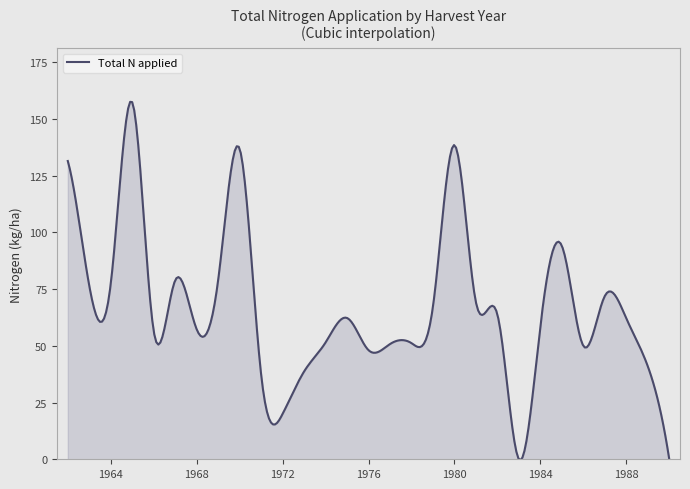

What is the maximum value shown in the chart?

157.6